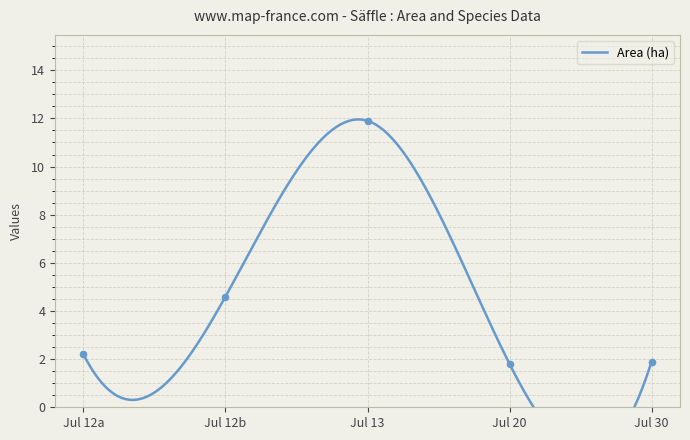

Which series has the widest spread of Y values?

Area (ha)